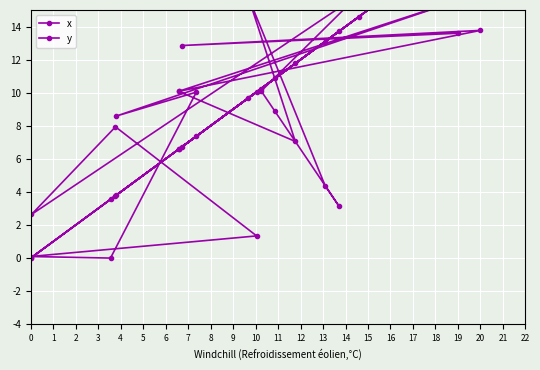

What is the difference between the highest and lowest values at 20?

6.2